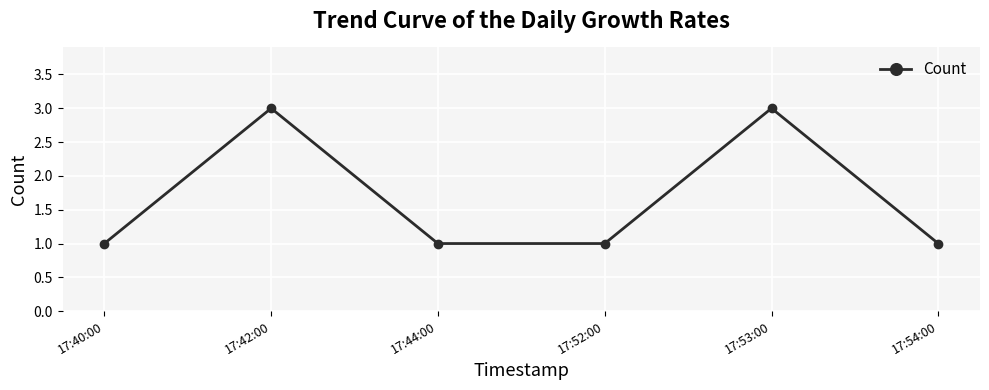

What position from the right is 17:52:00?

3